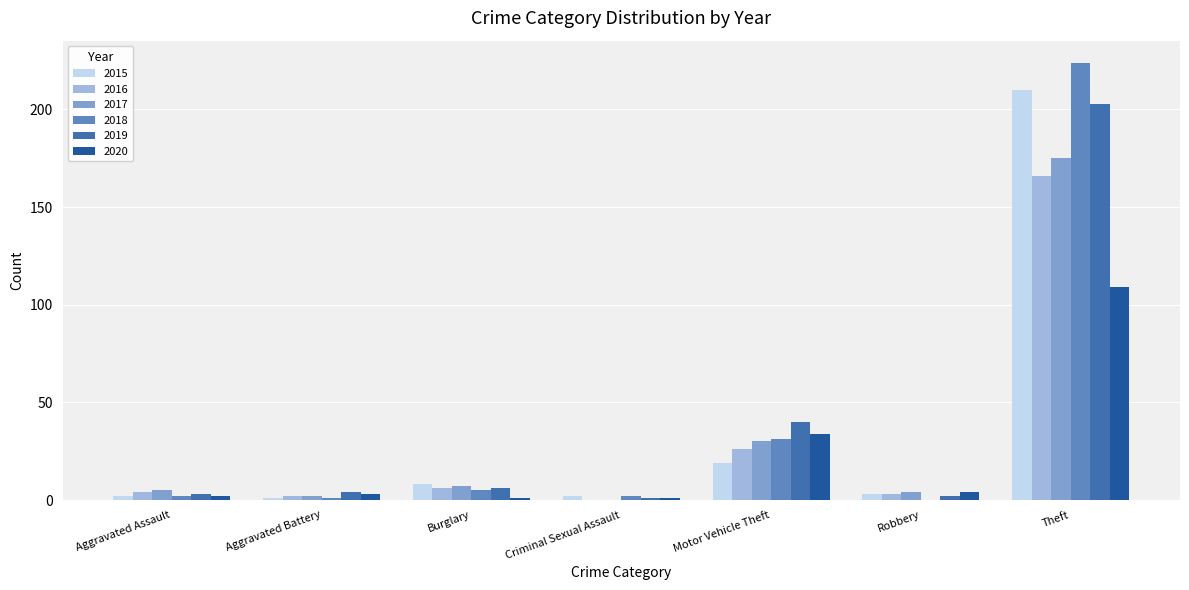

Which series changed the most between Aggravated Assault and Theft?

2018